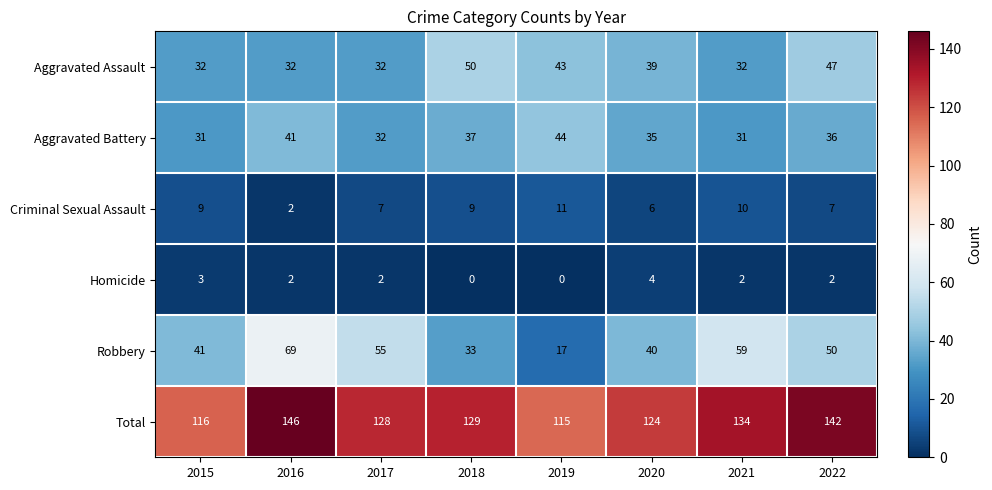

What is the average value of the Aggravated Battery series?

36